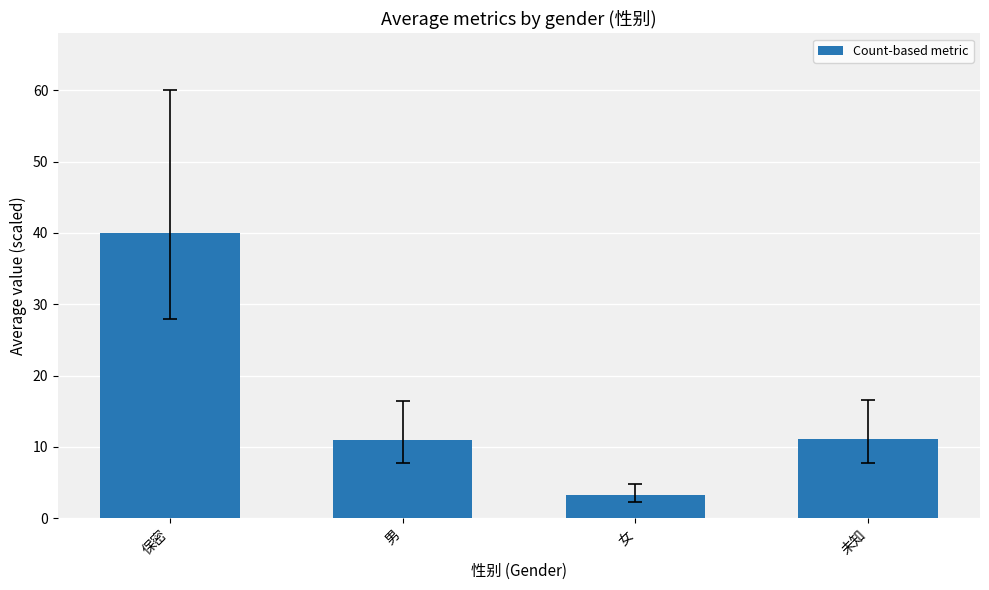

Which category has the lowest value across all series?

女